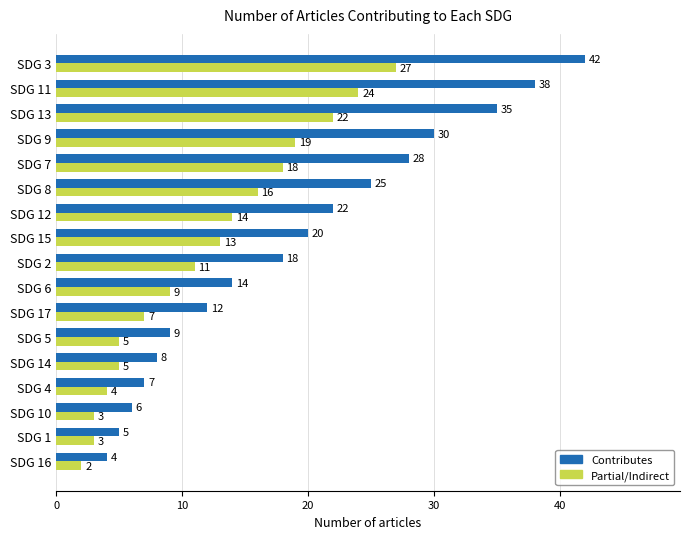

List the series in order of their peak value, lowest first.

Partial/Indirect, Contributes